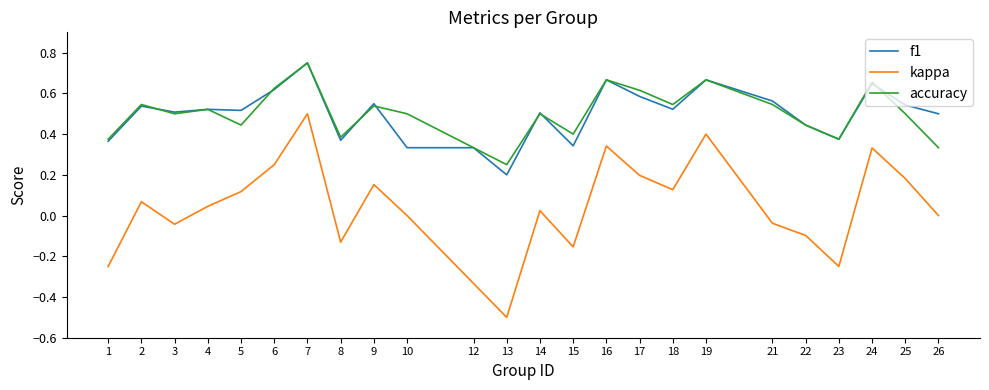

True or false: accuracy has a value of 0.1 at 19.

False